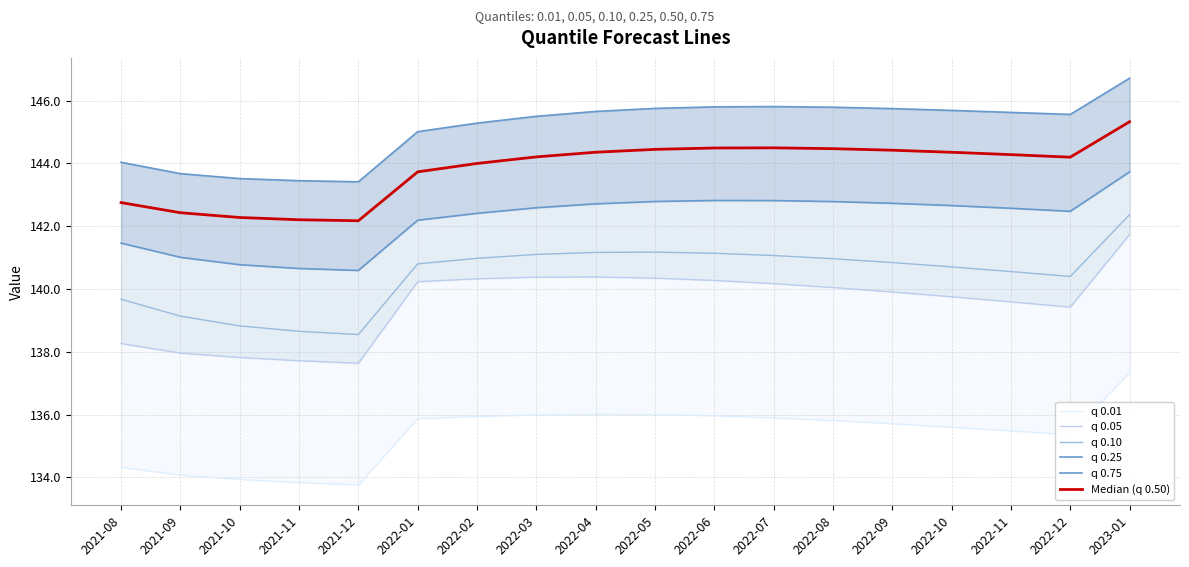

Between 2022-11 and 2022-12, which is larger?

2022-11